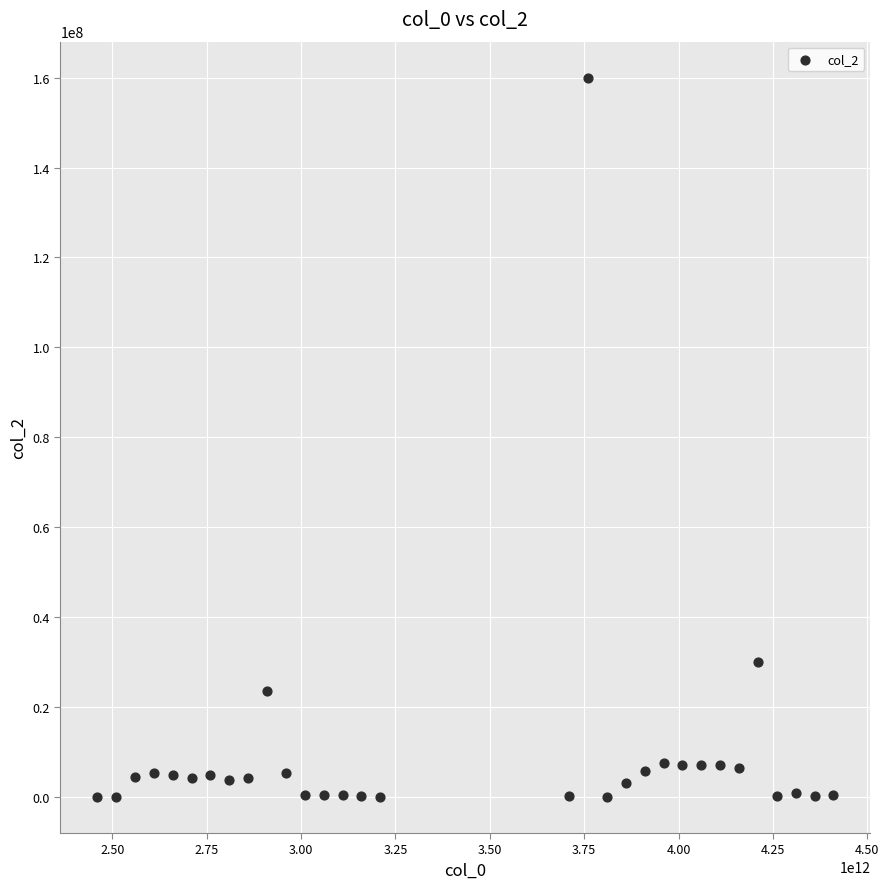

What Y value in the scatter plot is closest to 80006579?

30009291.0